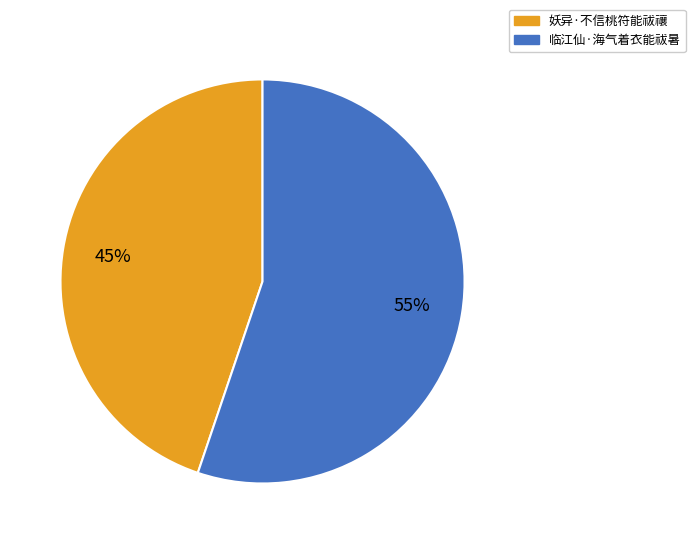

Count the number of slices in the pie.

2